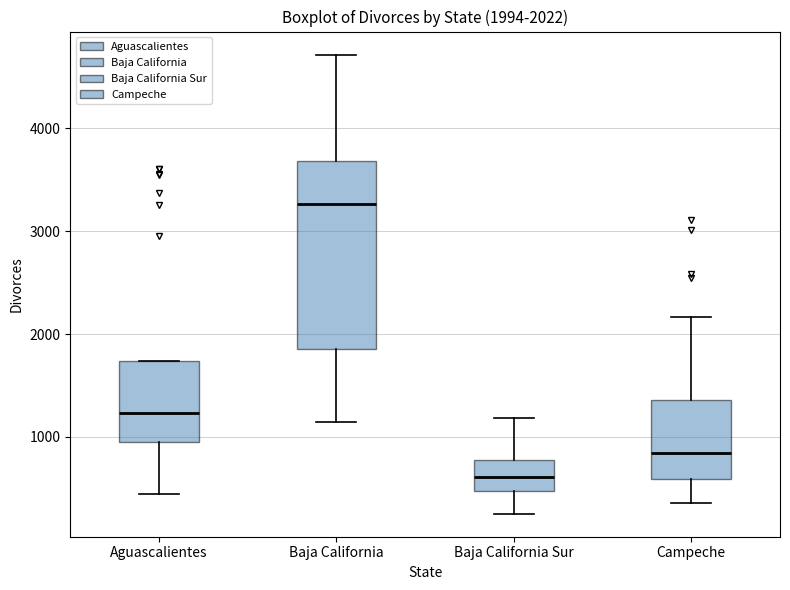

Which box has the highest median line?

Baja California